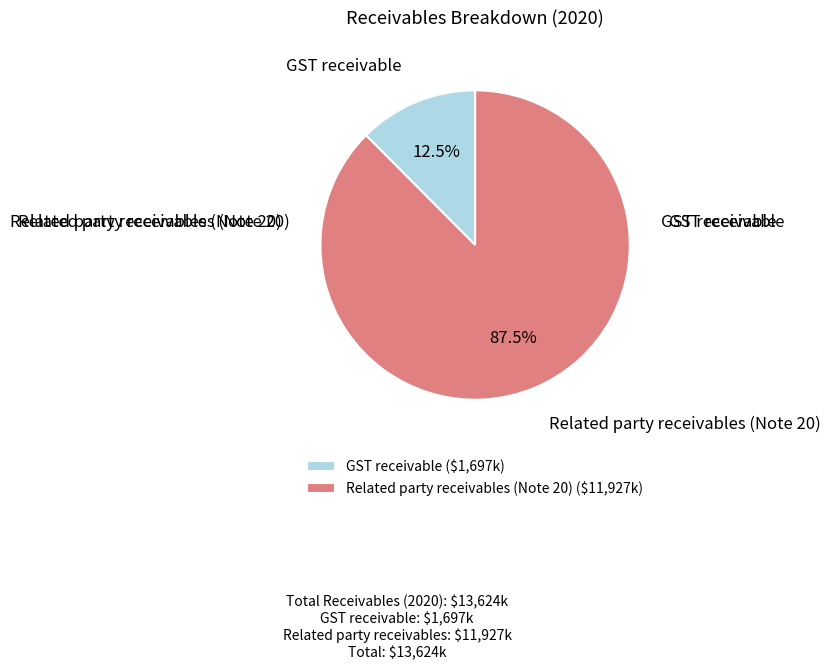

Which slice is the largest?

Related party receivables (Note 20)